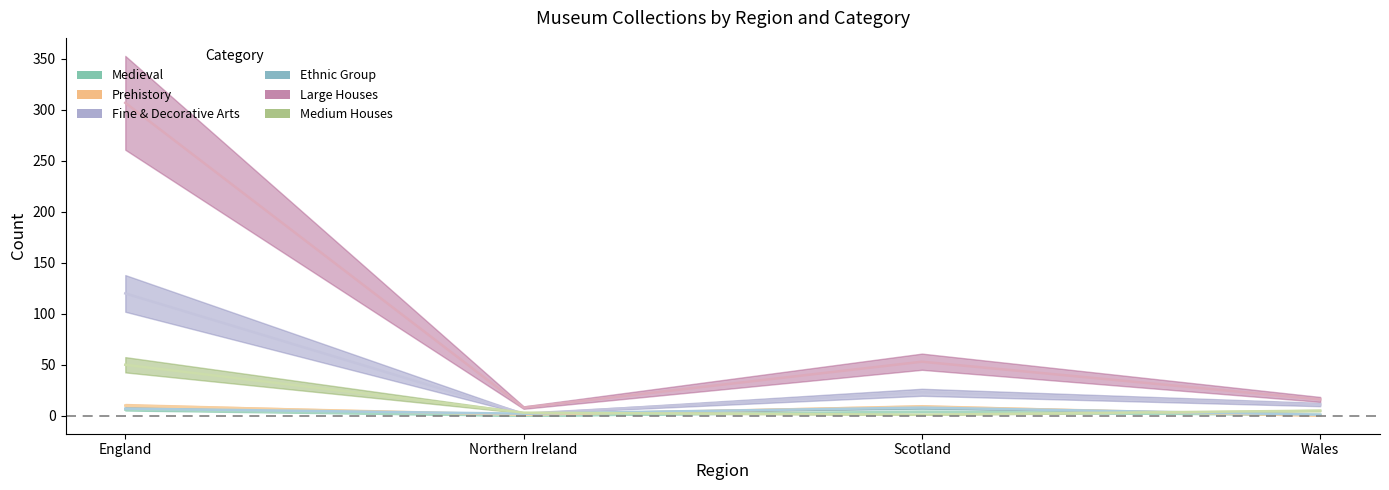

Is this an area chart (filled region under the line)?

No